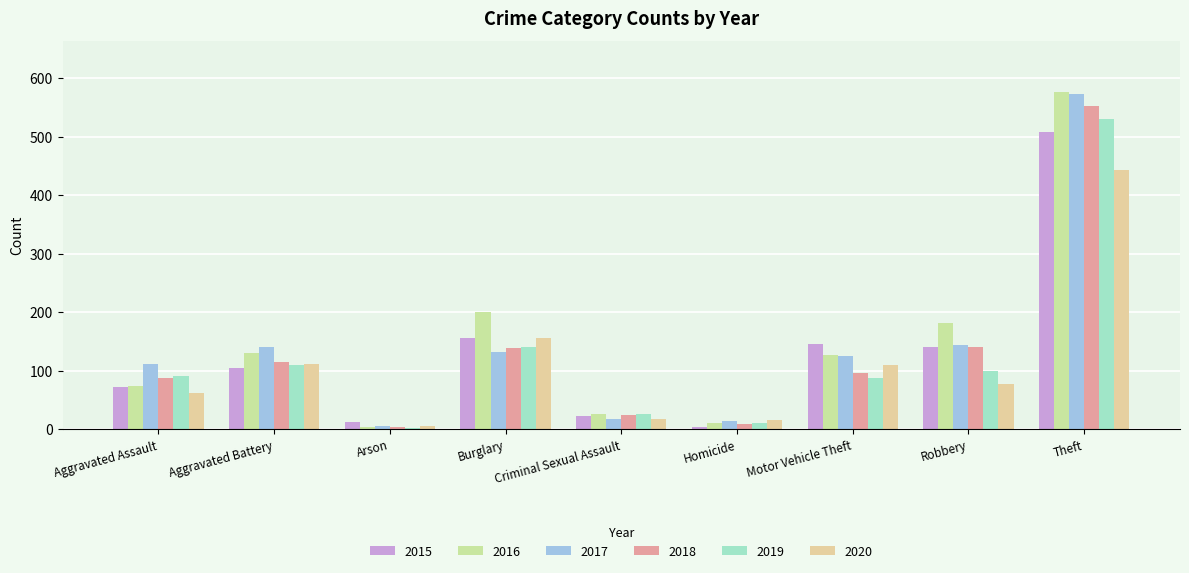

What is the minimum value shown in the chart?

2